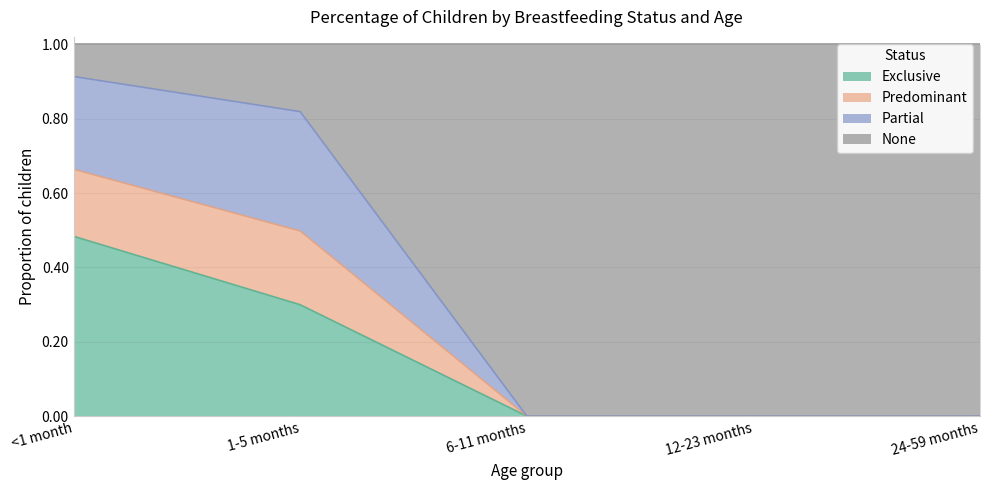

The Exclusive series shows 0.2 at <1 month. True or false?

False